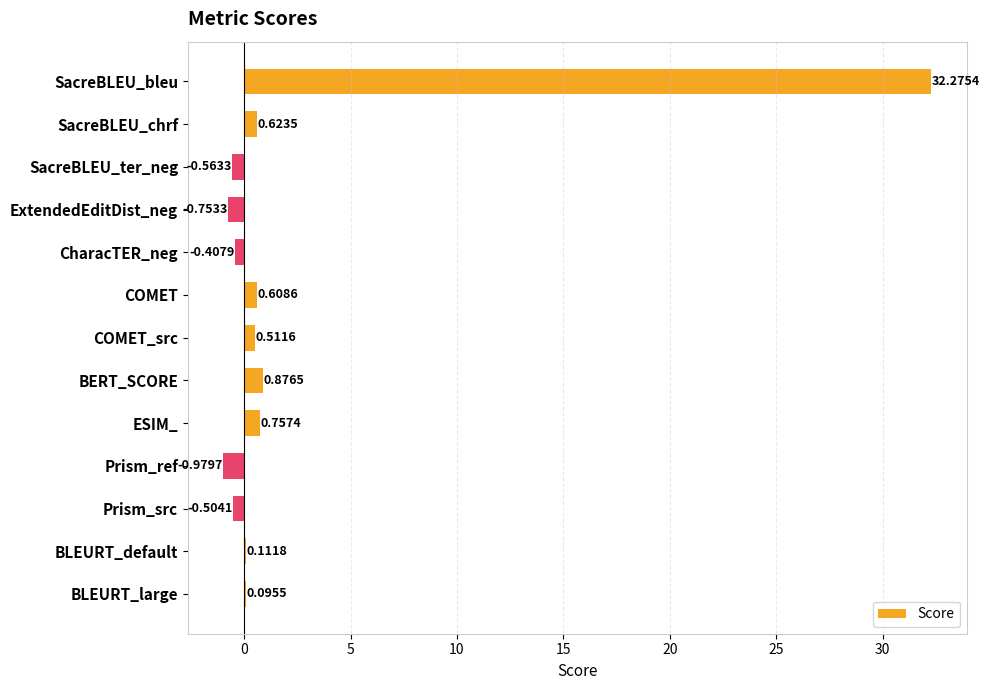

At which label is the value closest to 15?

BERT_SCORE